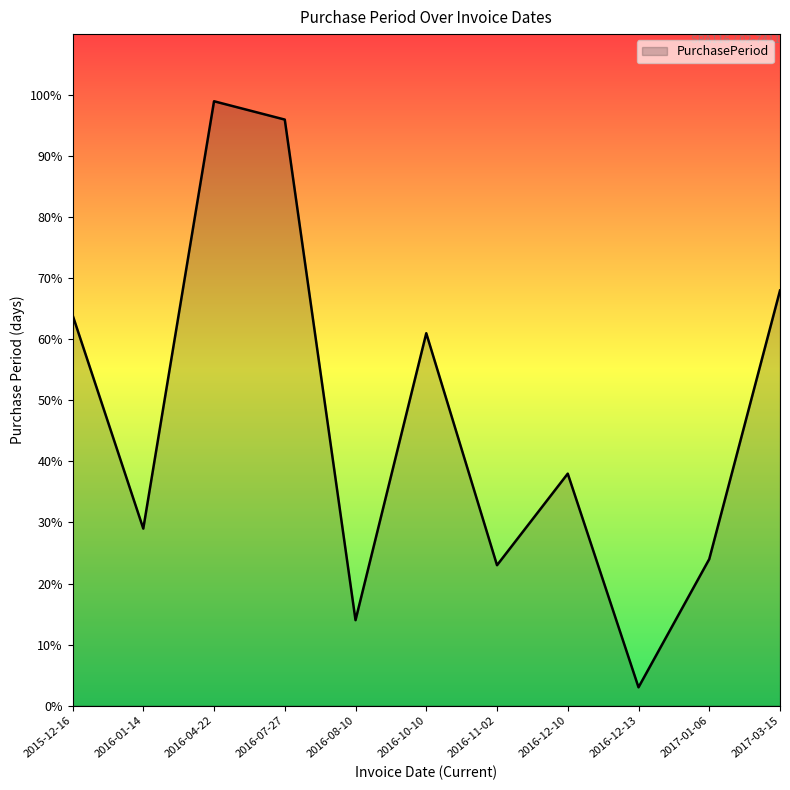

Rank the categories by value from highest to lowest.

2016-04-22, 2016-07-27, 2017-03-15, 2015-12-16, 2016-10-10, 2016-12-10, 2016-01-14, 2017-01-06, 2016-11-02, 2016-08-10, 2016-12-13